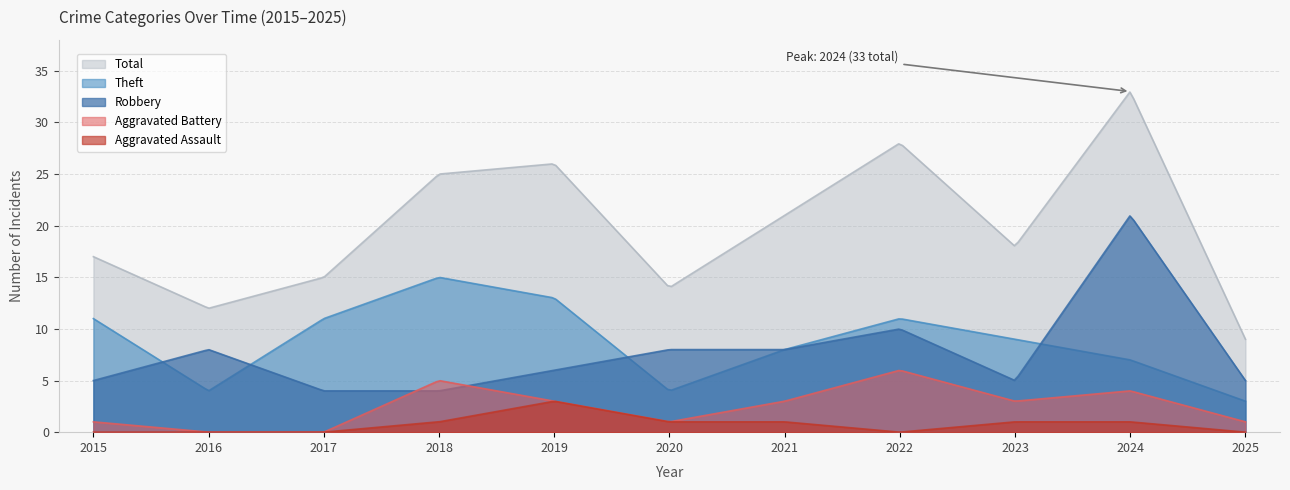

What is the difference between the second highest and second lowest values in the Aggravated Assault series?

3.0